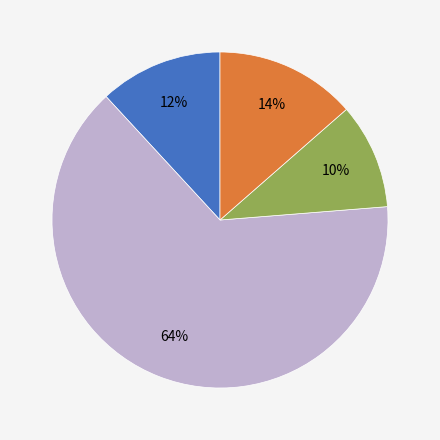

How many slices are in this pie chart?

4